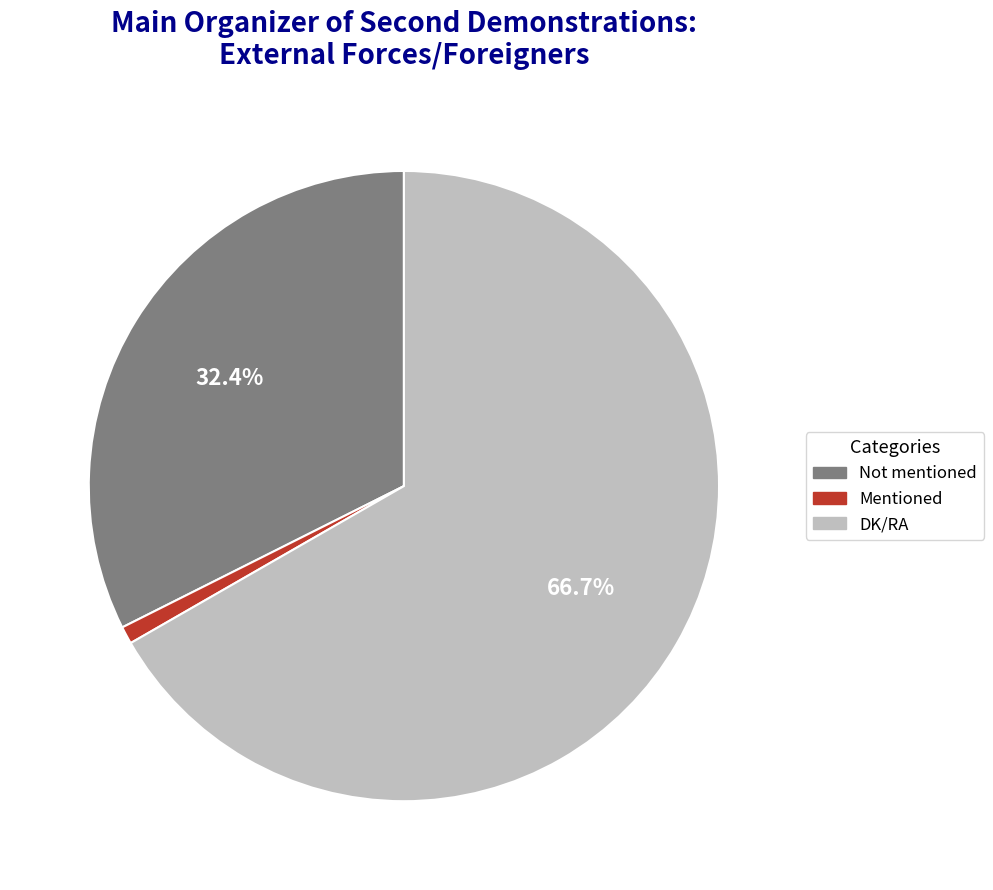

Is there any slice that represents more than half of the pie?

Yes